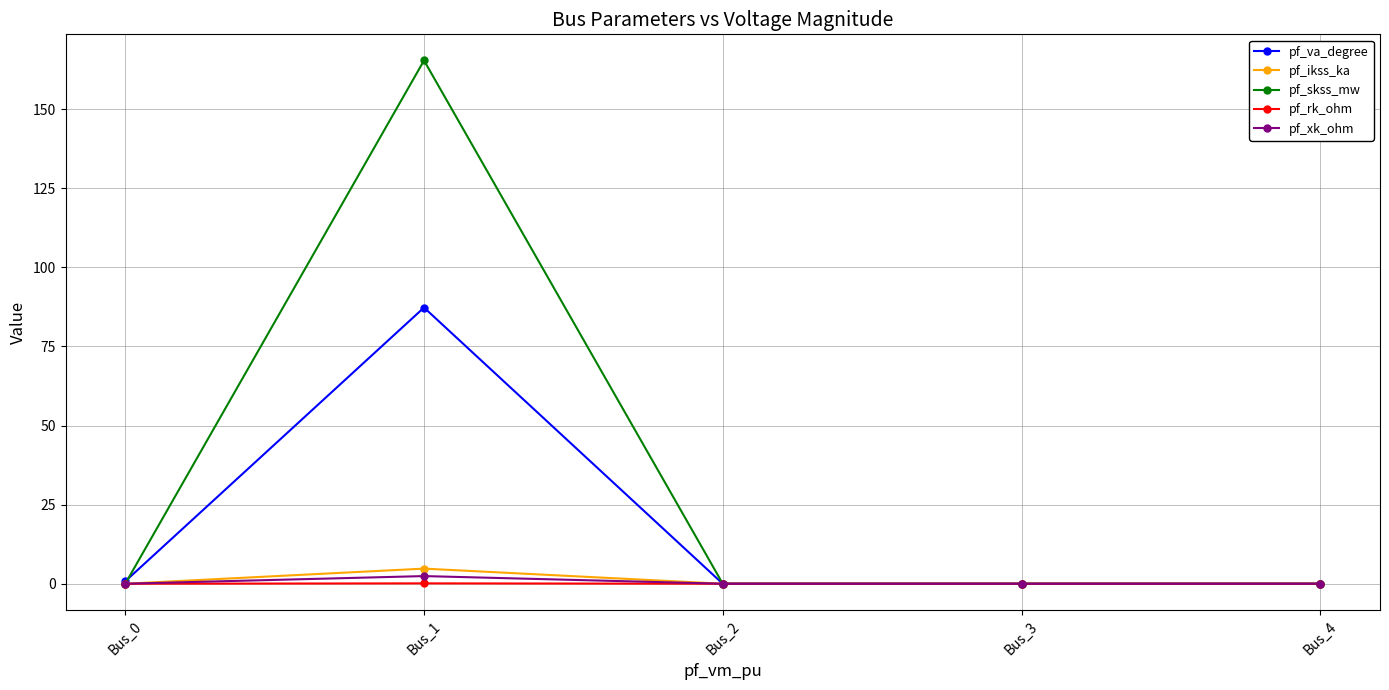

What is the sum of all pf_rk_ohm values?

0.1